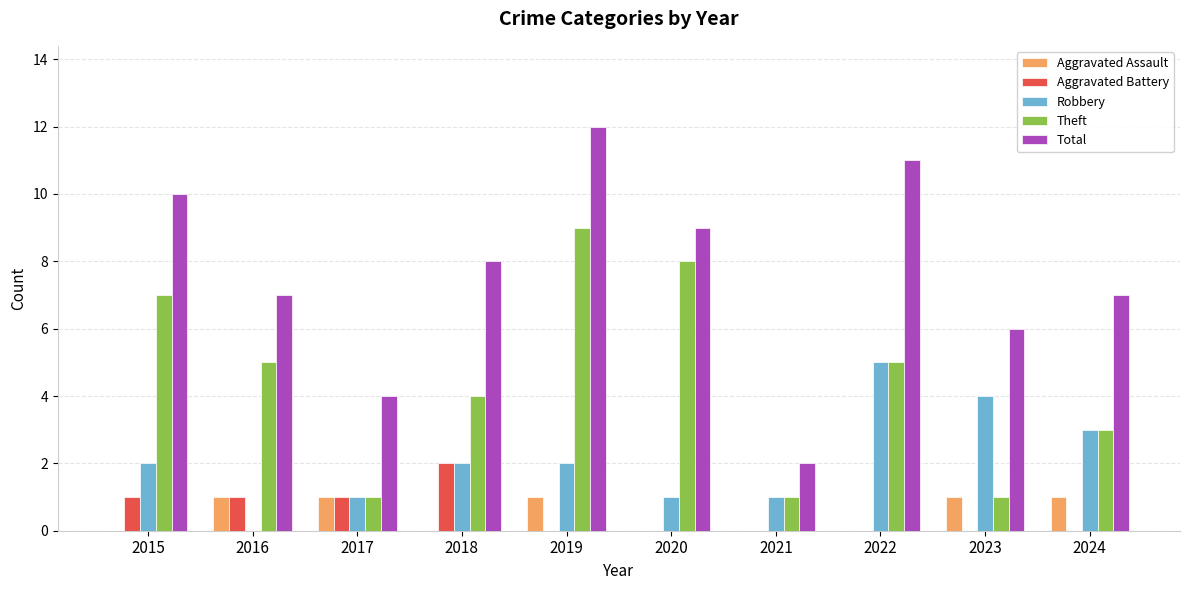

Does the chart contain stacked bars?

No